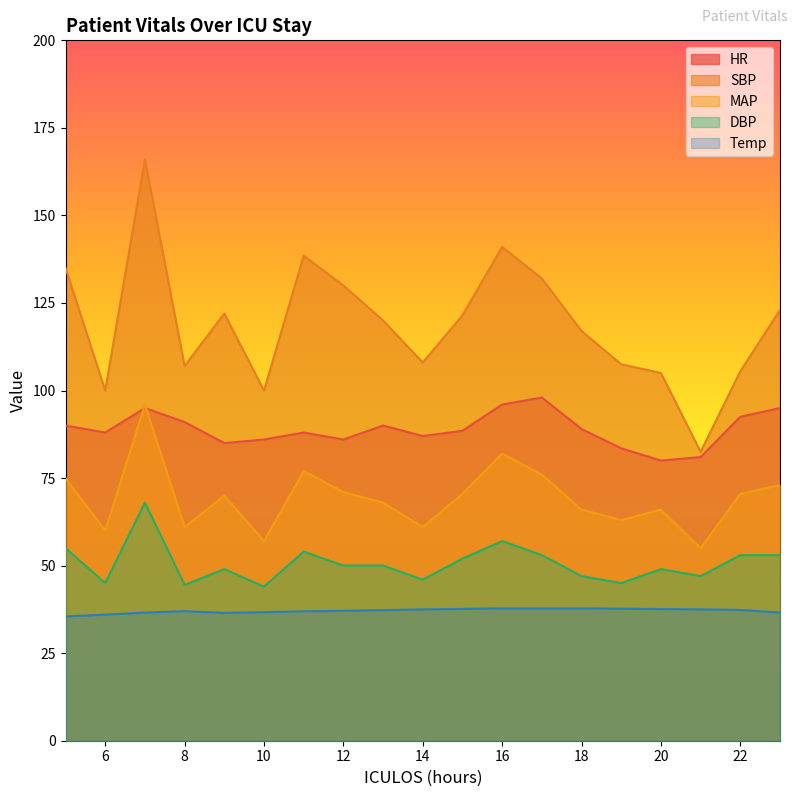

Which series has the widest spread of values?

SBP